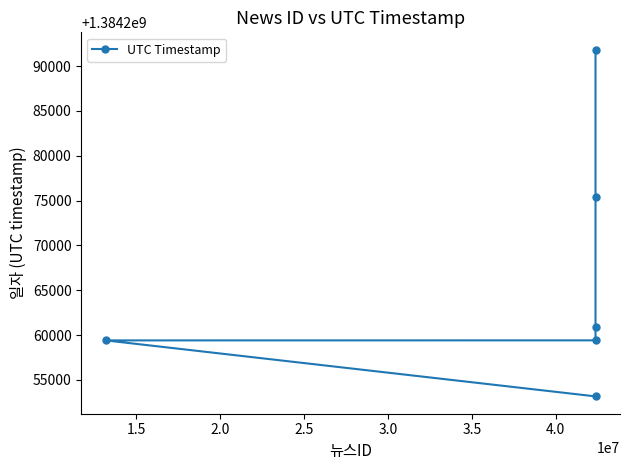

What is the value of the 2nd point from the left?

1384253153